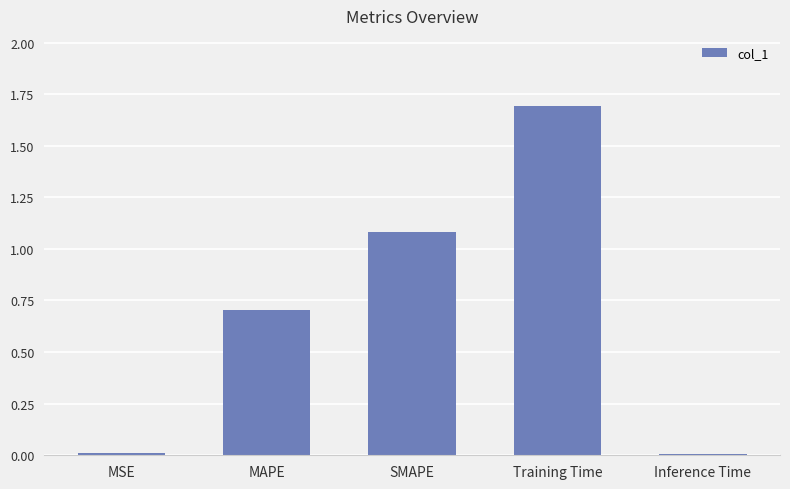

What is the difference between the second highest and minimum values?

1.1